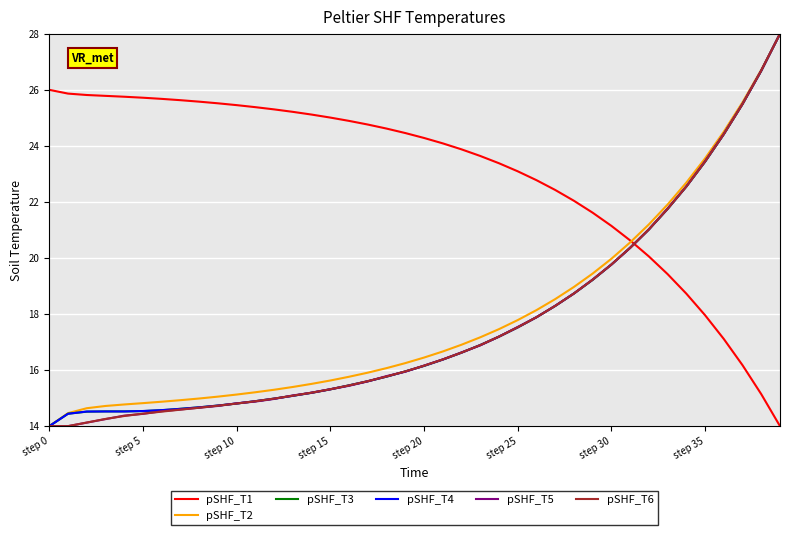

After their last crossing, which series has the higher values: pSHF_T5 or pSHF_T1?

pSHF_T5